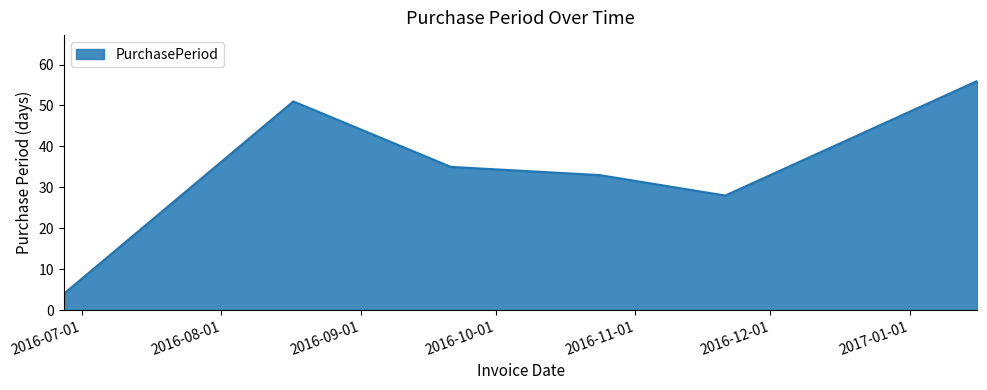

What is the minimum value shown in the chart?

4